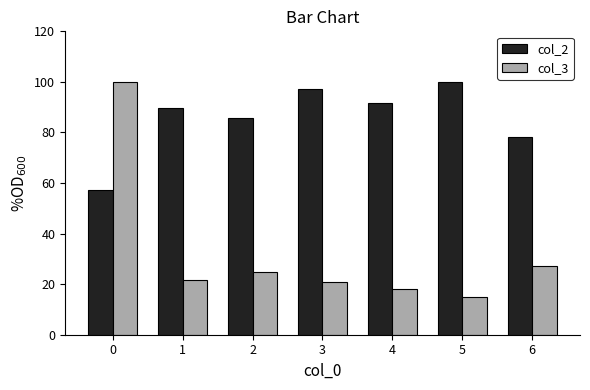

What is the difference between the maximum and minimum values in the col_3 series?

85.1